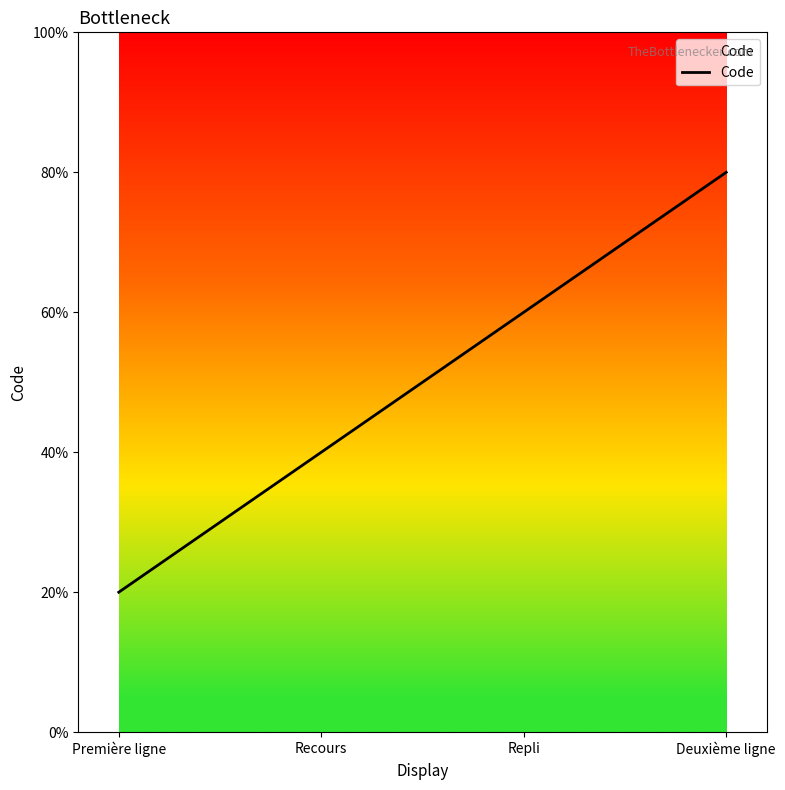

Is this an area chart (filled region under the line)?

No